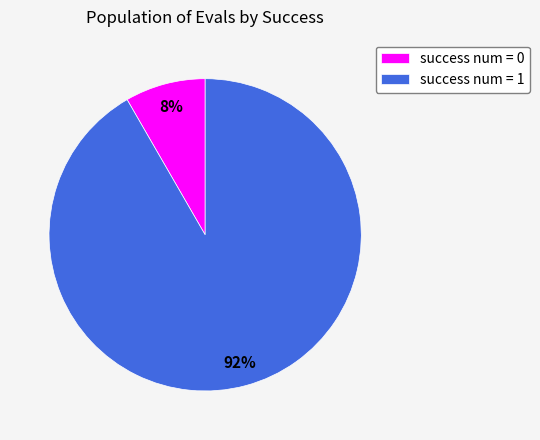

Which has a higher value, success num = 1 or success num = 0?

success num = 1